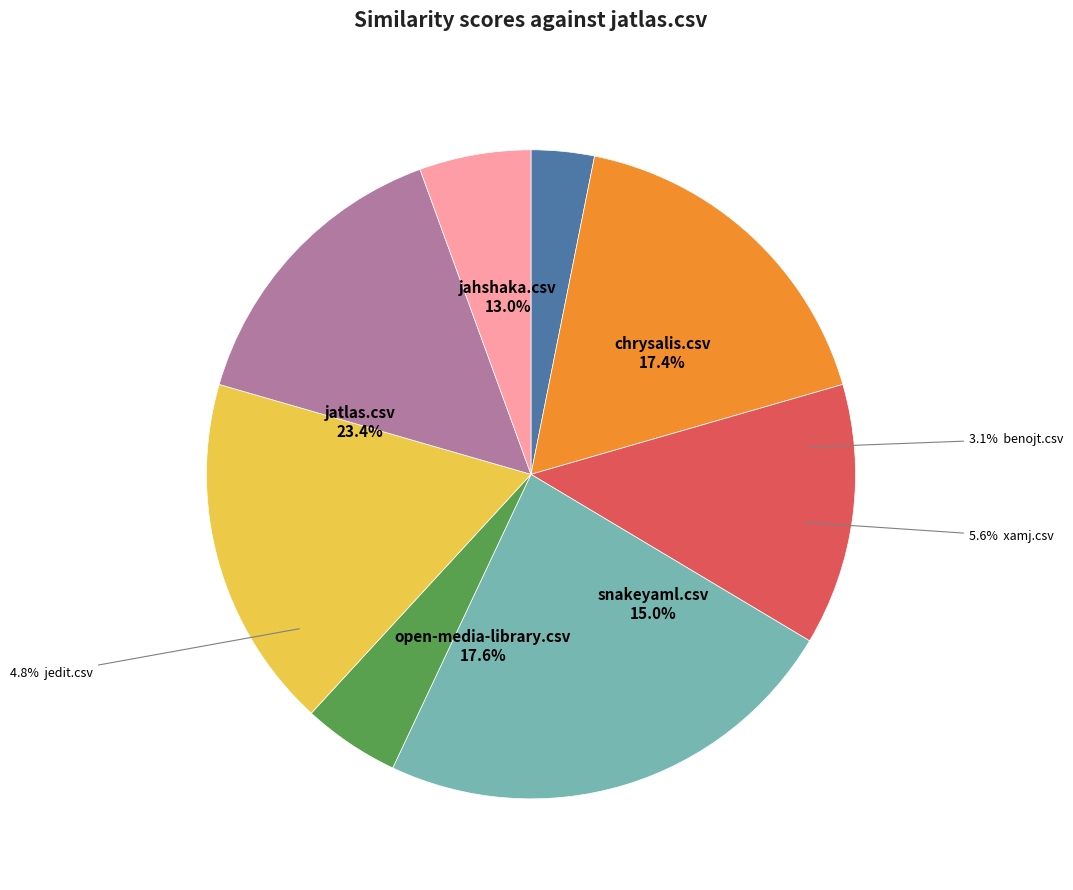

Which category has the smallest portion of the pie?

benojt.csv